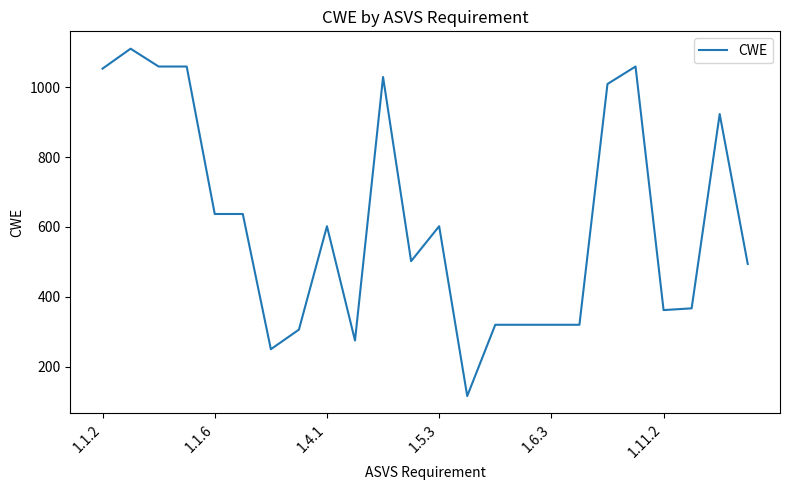

Reading left to right, list all the values displayed in this chart.

1053	1110	1059	1059	637	637	250	306	602	275	1029	502	602	116	320	320	320	320	1009	1059	362	367	923	494